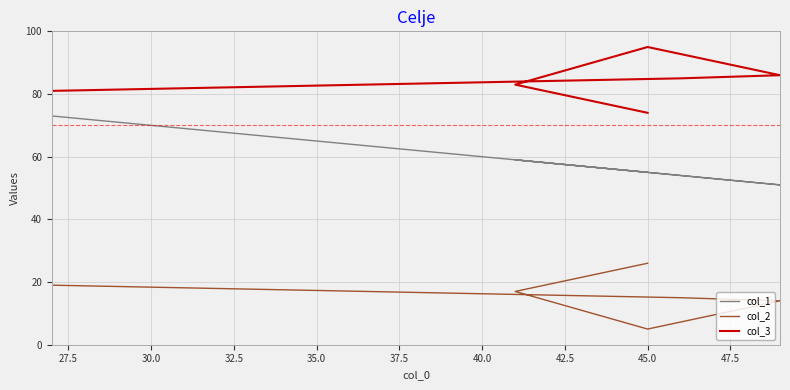

Is the value of col_2 at 30.0 greater than the value of col_3 at 27.5?

No